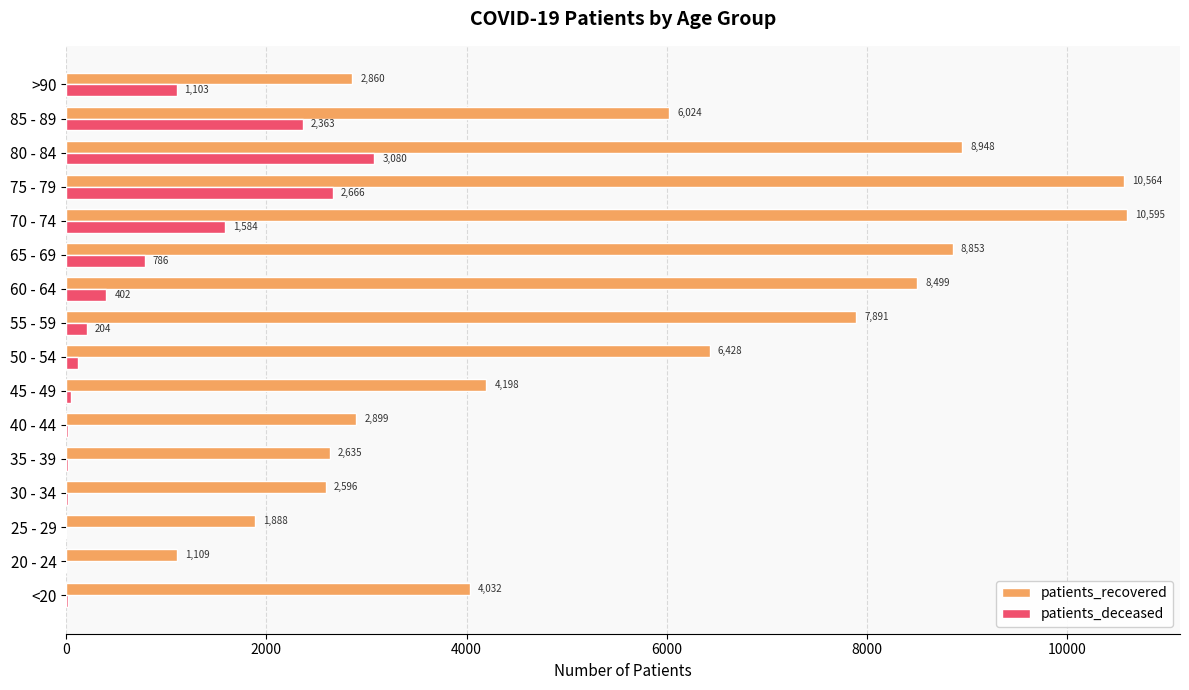

Which series changed the most between 40 - 44 and 60 - 64?

patients_recovered